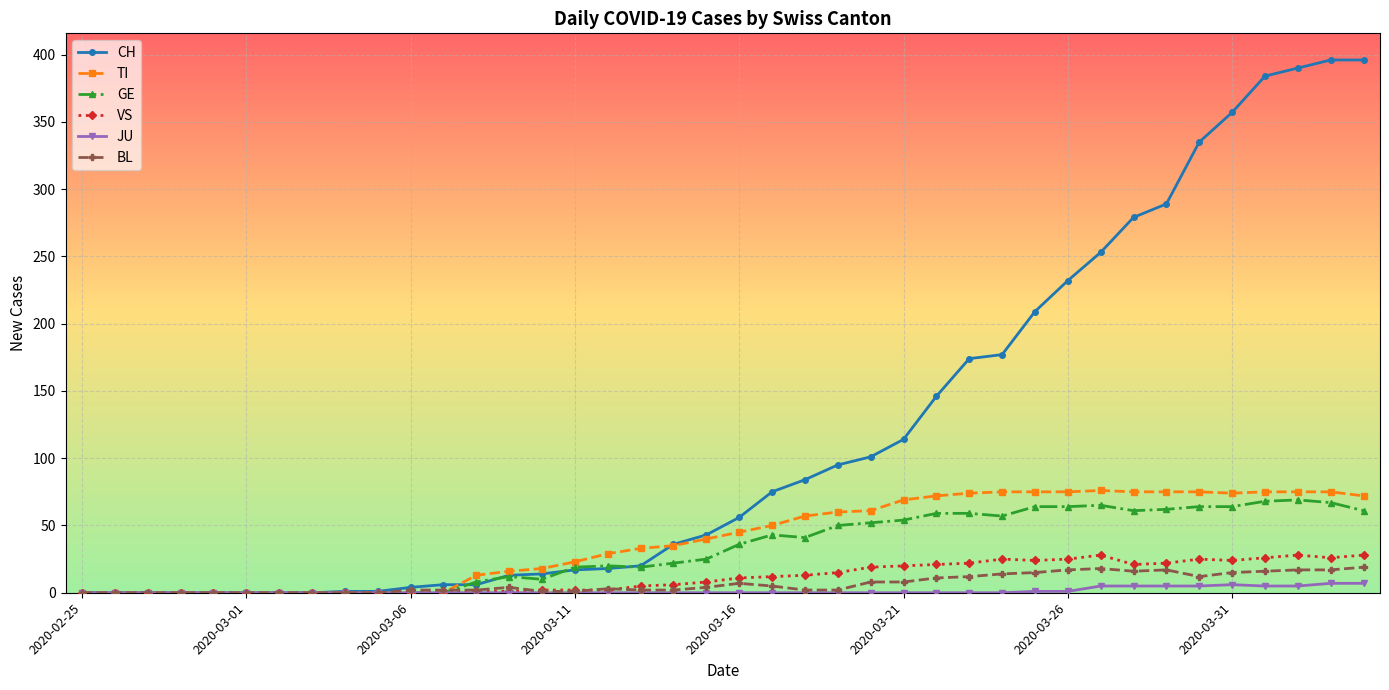

How many JU values are between 0 and 1?

31